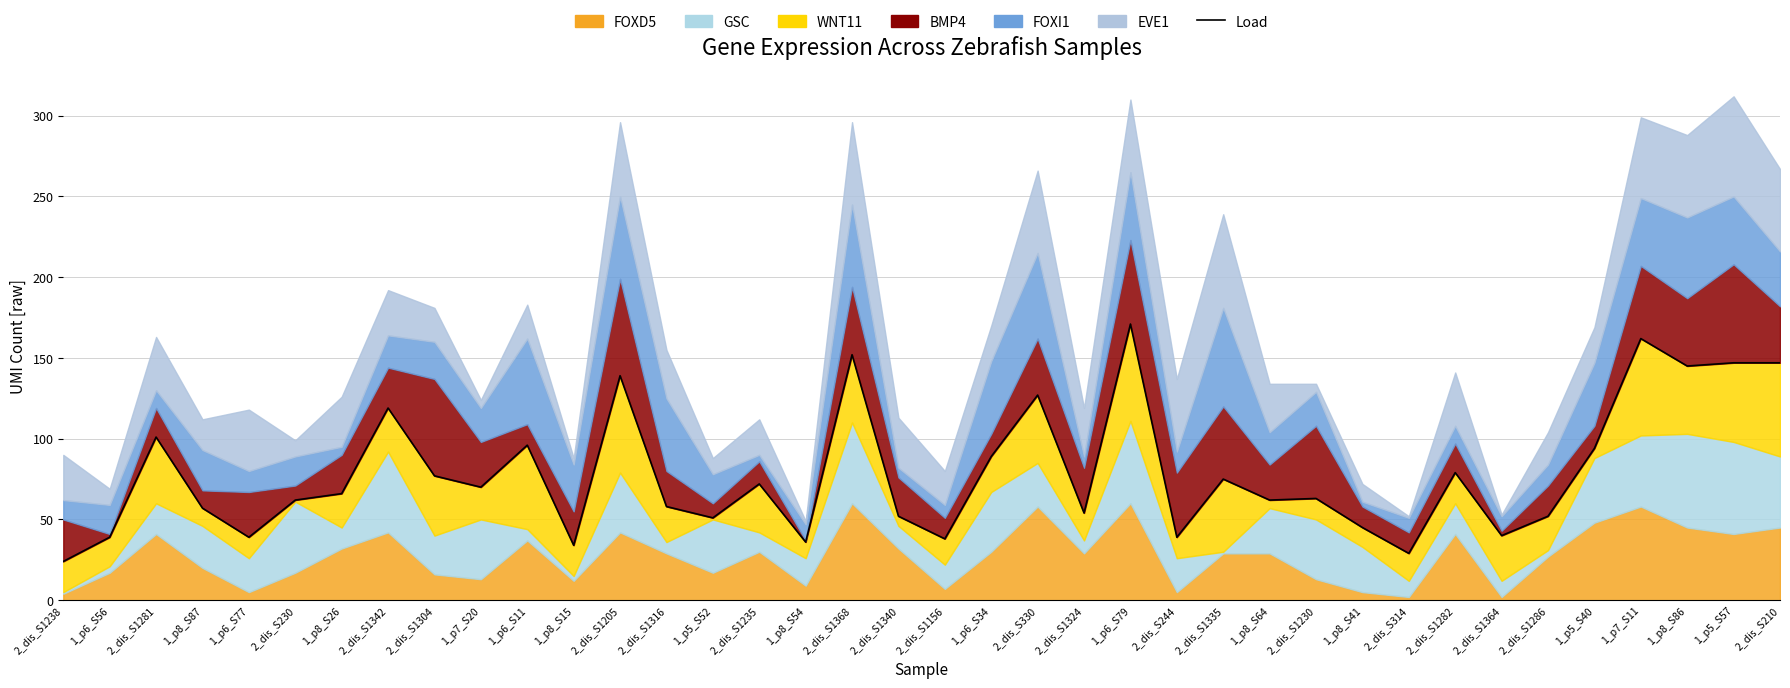

Rank the categories by value from lowest to highest.

2_dis_S1238, 2_dis_S314, 1_p8_S15, 1_p8_S54, 2_dis_S1156, 1_p6_S56, 1_p6_S77, 2_dis_S244, 2_dis_S1364, 1_p8_S41, 1_p5_S52, 2_dis_S1340, 2_dis_S1286, 2_dis_S1324, 1_p8_S87, 2_dis_S1316, 2_dis_S230, 1_p8_S64, 2_dis_S1230, 1_p8_S26, 1_p7_S20, 2_dis_S1235, 2_dis_S1335, 2_dis_S1304, 2_dis_S1282, 1_p6_S34, 1_p5_S40, 1_p6_S11, 2_dis_S1281, 2_dis_S1342, 2_dis_S330, 2_dis_S1205, 1_p8_S86, 1_p5_S57, 2_dis_S210, 2_dis_S1368, 1_p7_S11, 1_p6_S79